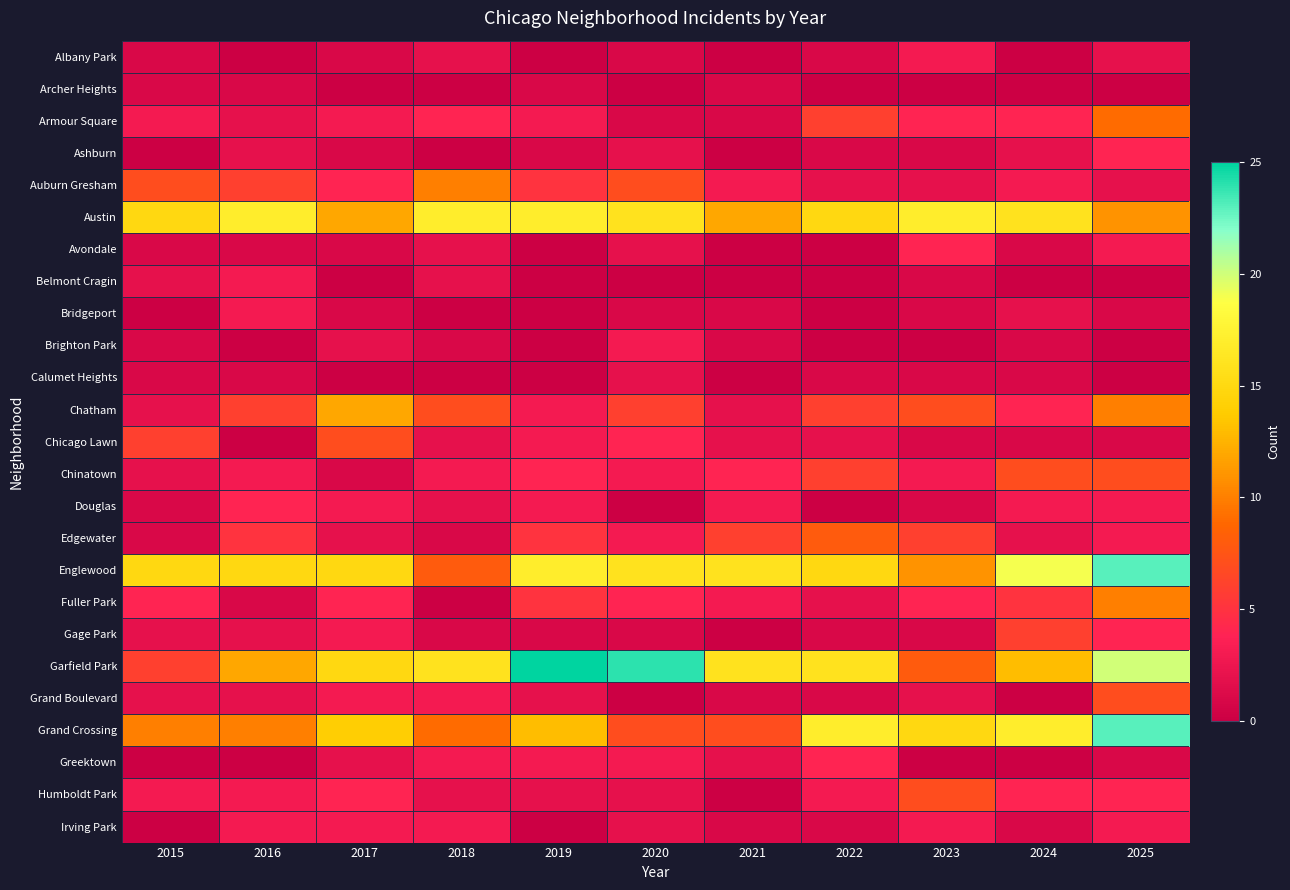

Rank the series at 2022 from highest to lowest value.

Grand Crossing, Garfield Park, Austin, Englewood, Edgewater, Armour Square, Chatham, Chinatown, Greektown, Humboldt Park, Auburn Gresham, Chicago Lawn, Fuller Park, Albany Park, Ashburn, Calumet Heights, Gage Park, Grand Boulevard, Irving Park, Archer Heights, Avondale, Belmont Cragin, Bridgeport, Brighton Park, Douglas